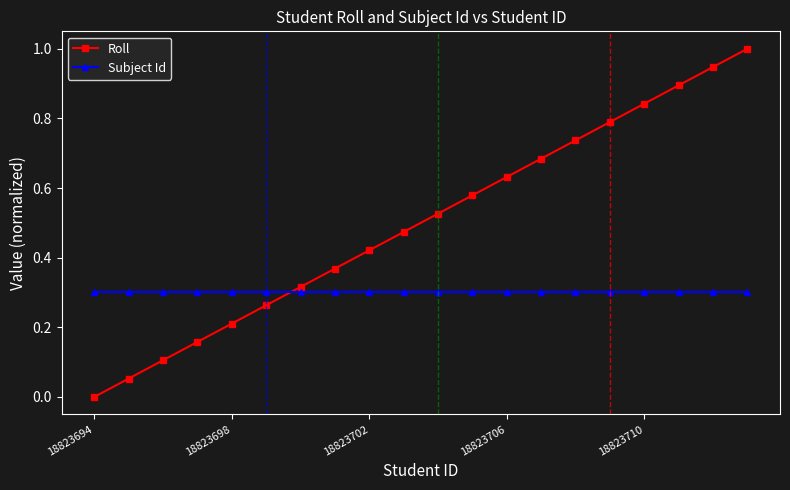

True or false: Roll has more than 1 points higher than both neighbors.

False